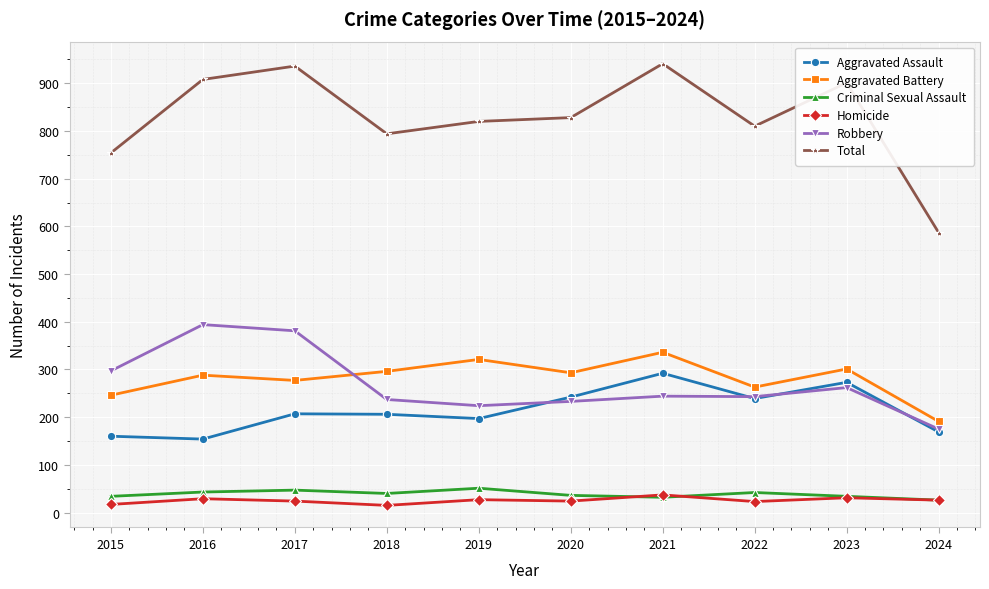

Which category has the lowest value in the Robbery series?

2024